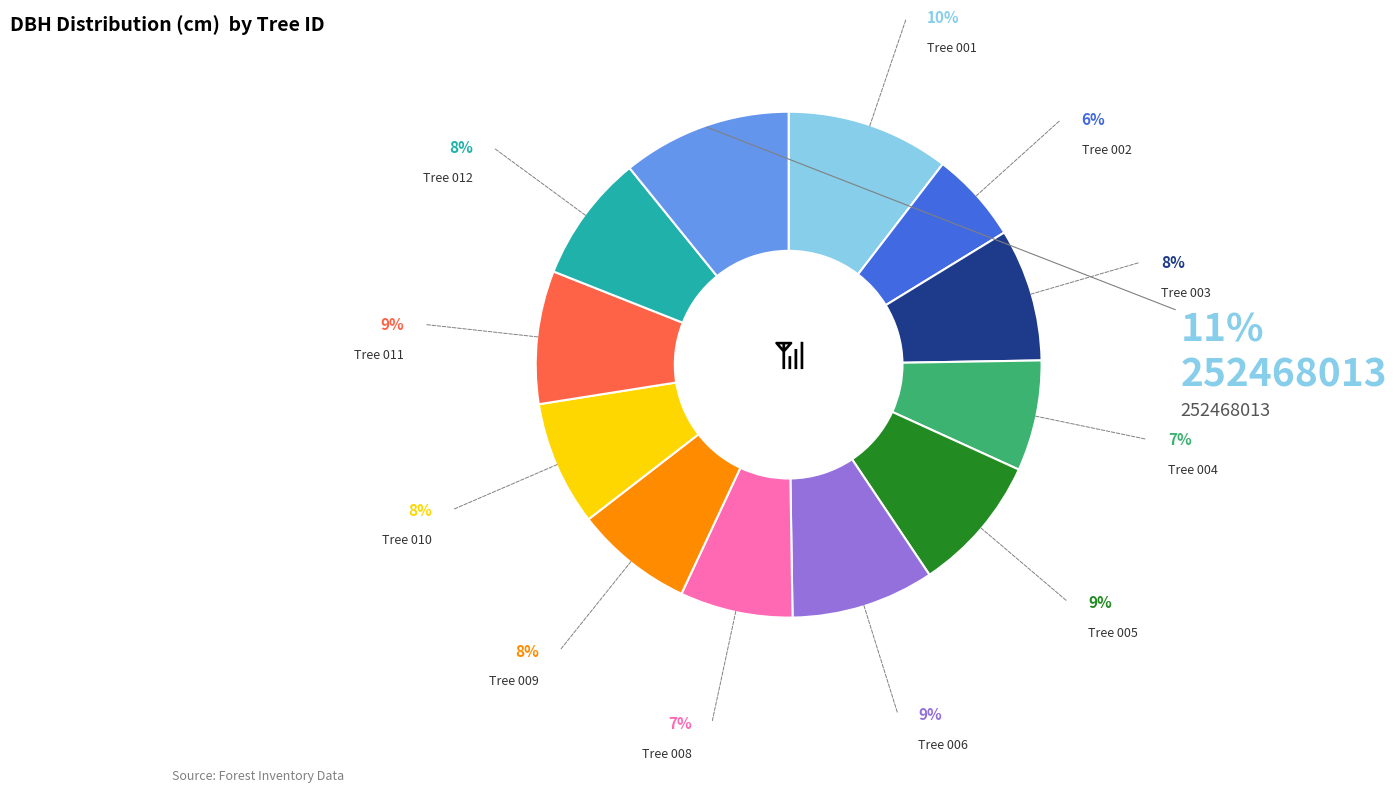

To the nearest percent, what is the difference between the largest and smallest slice percentages?

5%